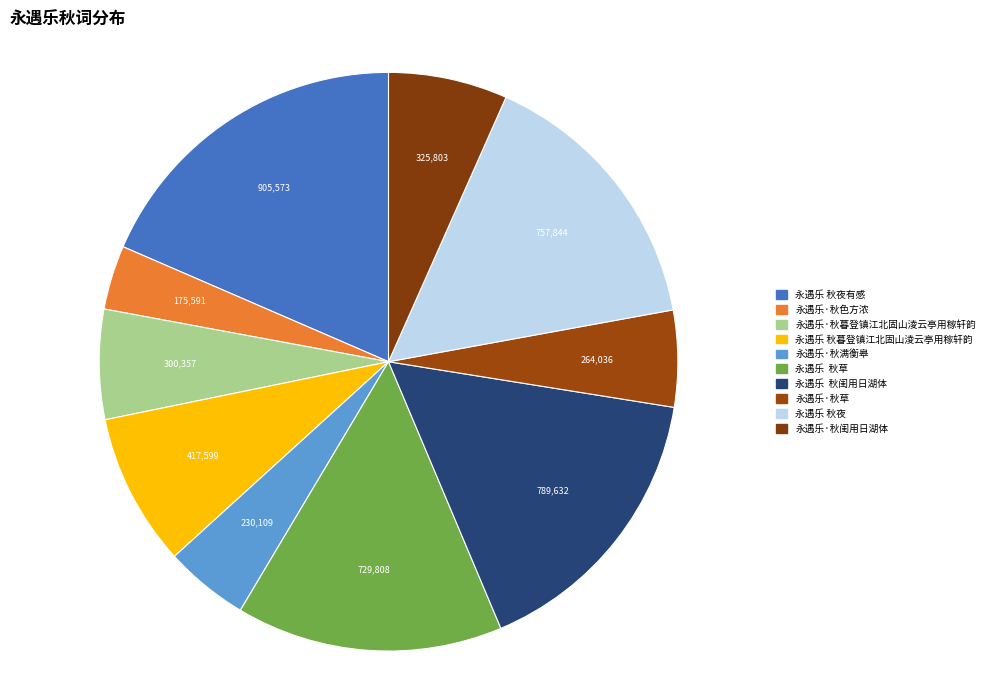

Rank the categories by value from lowest to highest.

永遇乐·秋色方浓, 永遇乐·秋满衡皋, 永遇乐·秋草, 永遇乐·秋暮登镇江北固山淩云亭用稼轩韵, 永遇乐·秋闺用日湖体, 永遇乐 秋暮登镇江北固山淩云亭用稼轩韵, 永遇乐 秋草, 永遇乐 秋夜, 永遇乐 秋闺用日湖体, 永遇乐 秋夜有感